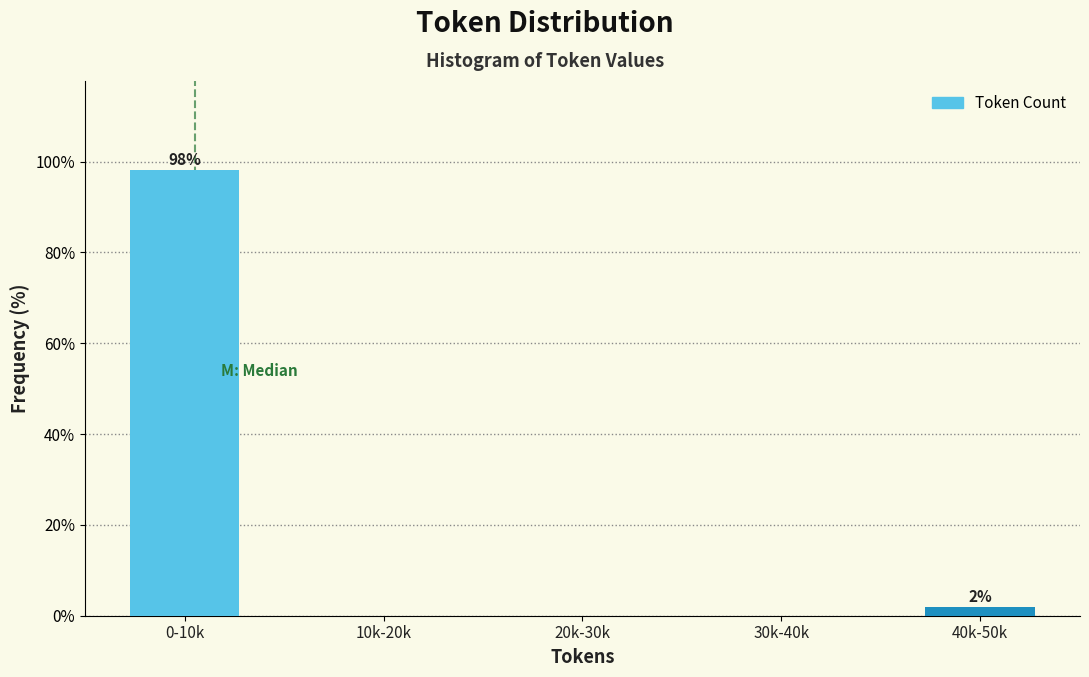

Reading left to right, list all the values displayed in this chart.

0-10k=98.1	10k-20k=0.0	20k-30k=0.0	30k-40k=0.0	40k-50k=1.9